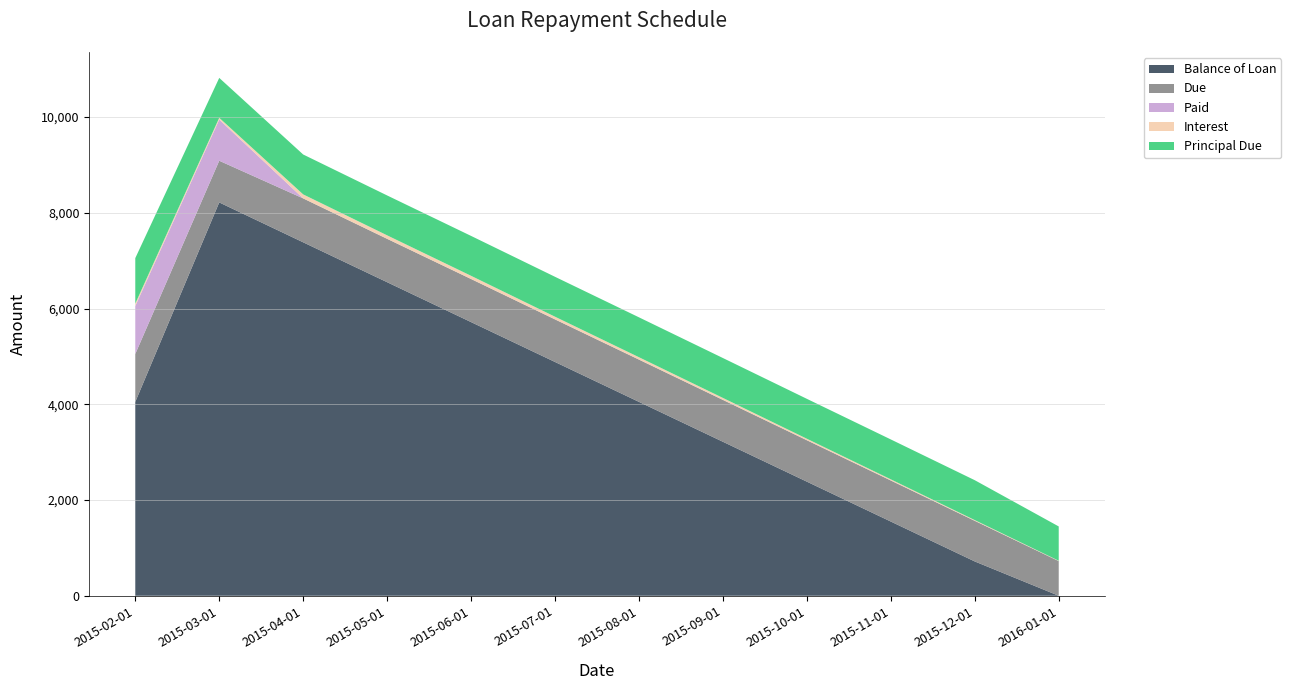

Reading right to left, transcribe all the data shown in this chart.

Balance of Loan: 0.0	716.7	1550.0	2383.4	3216.7	4050.0	4883.4	5716.7	6550.0	7383.3	8216.7	4050.0
Due: 724.0	848.6	857.6	865.1	874.6	883.1	889.7	900.1	906.1	917.2	870.6	1001.0
Paid: 0.0	0.0	0.0	0.0	0.0	0.0	0.0	0.0	0.0	0.0	860.0	1001.0
Interest: 7.3	15.3	24.3	31.7	41.3	49.8	56.4	66.8	72.8	83.8	37.3	51.0
Principal Due: 716.7	833.3	833.3	833.3	833.3	833.3	833.3	833.3	833.3	833.3	833.3	950.0
Fees: 0.0	0.0	0.0	0.0	0.0	0.0	0.0	0.0	0.0	0.0	0.0	0.0